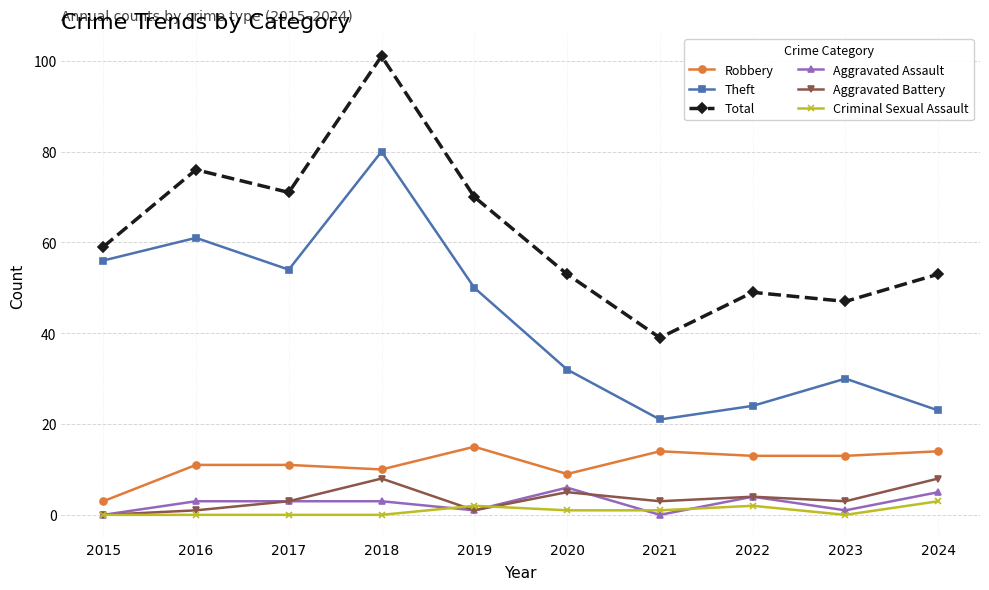

The value of Robbery at 2017 is 6. True or false?

False